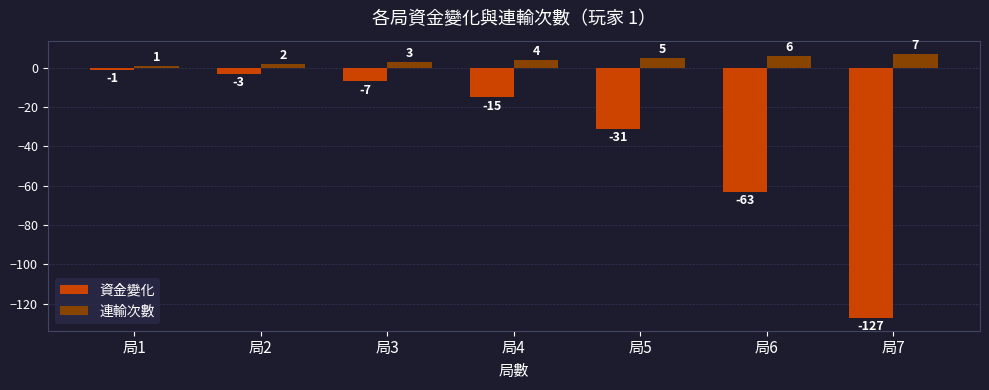

Does the chart contain any negative values?

Yes